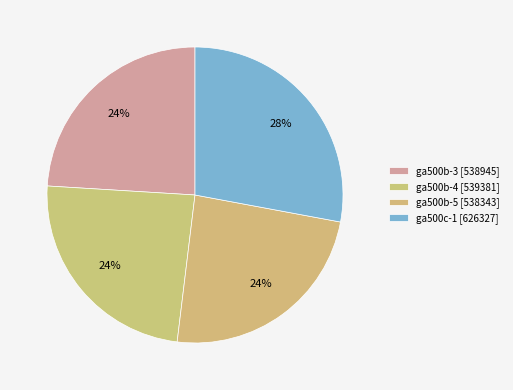

Which slice is the smallest?

ga500b-5